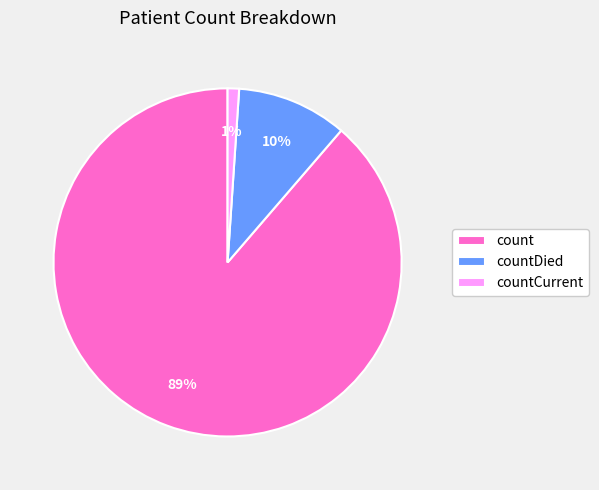

What percentage is the count slice, to the nearest percent?

89%